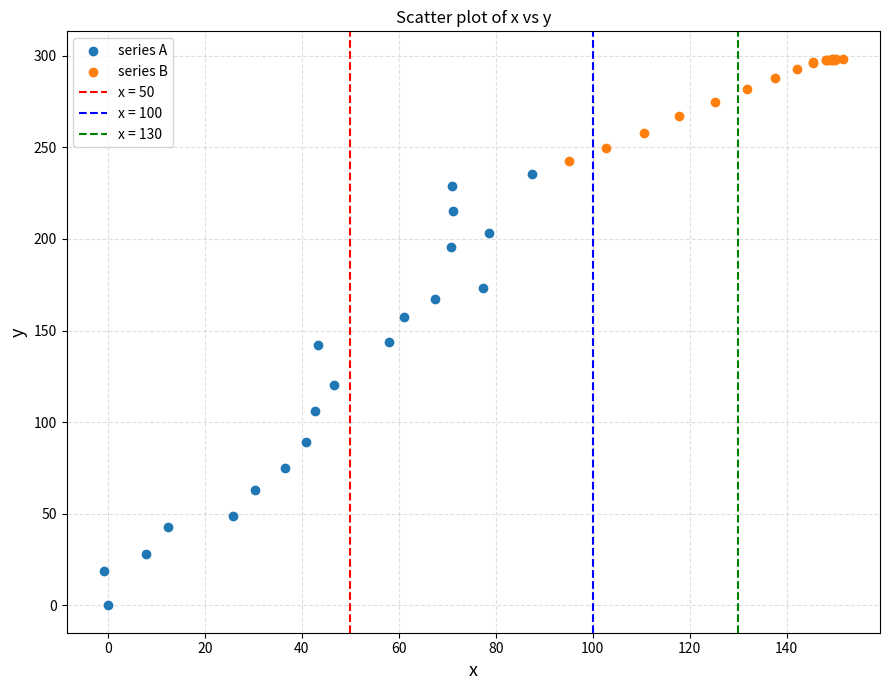

Which series contains the highest Y value?

series B